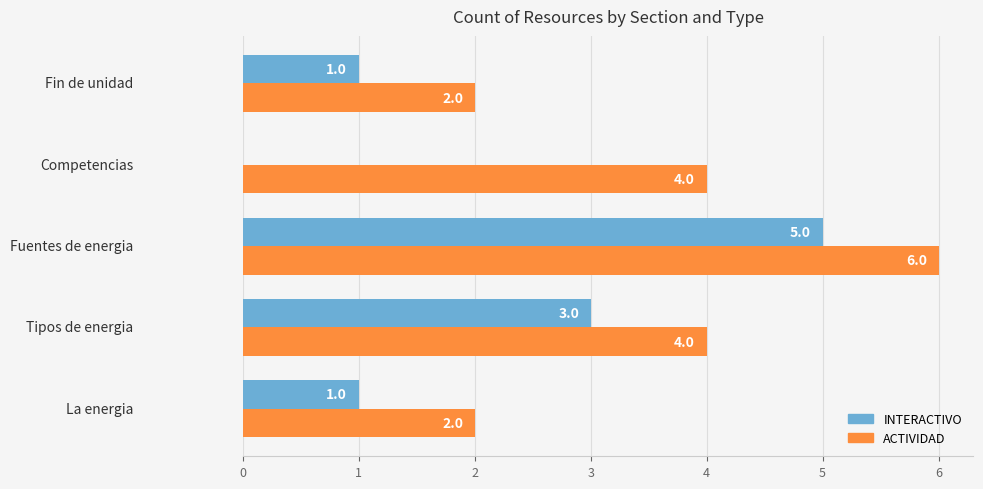

Which series has the largest total across all categories?

ACTIVIDAD